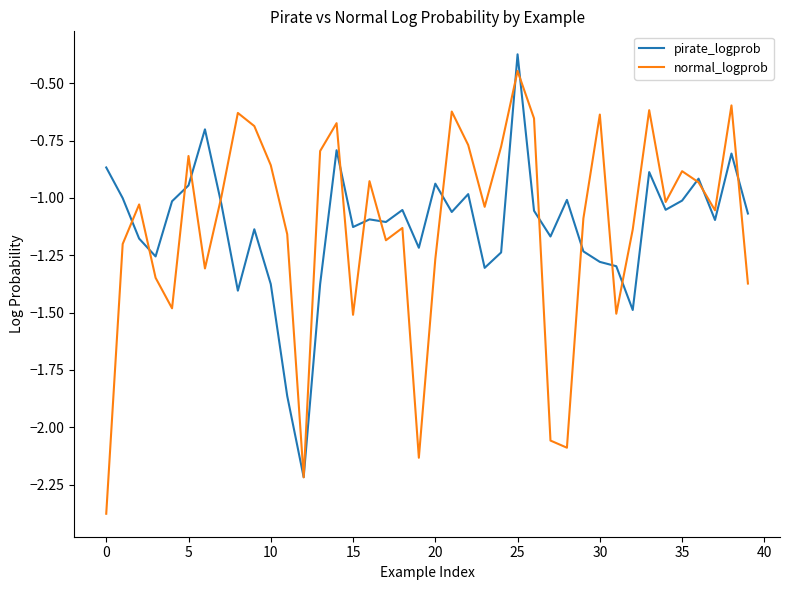

What is the lowest value of the pirate_logprob series?

-2.2